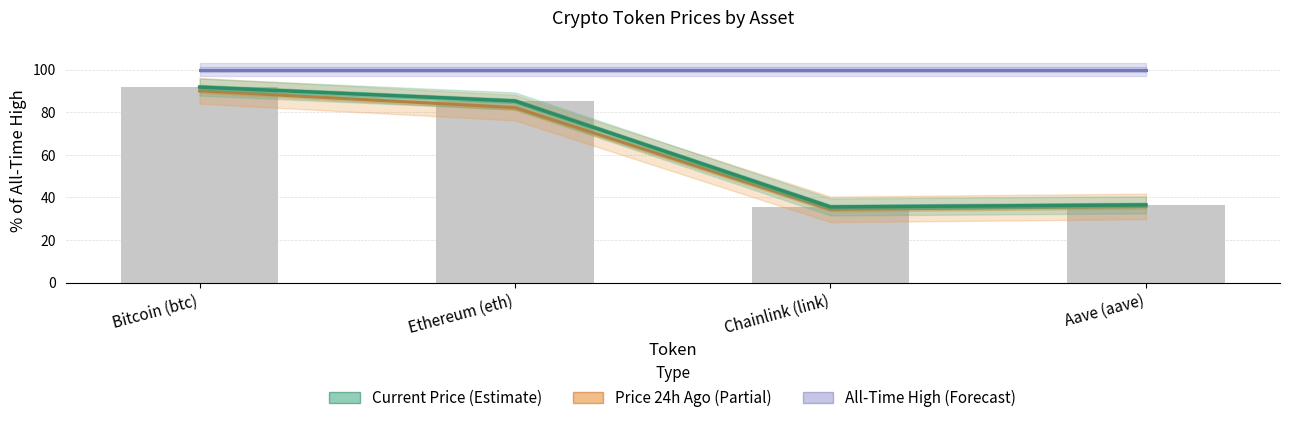

The value of All-Time High (Forecast) at Ethereum (eth) is 65.1. True or false?

False